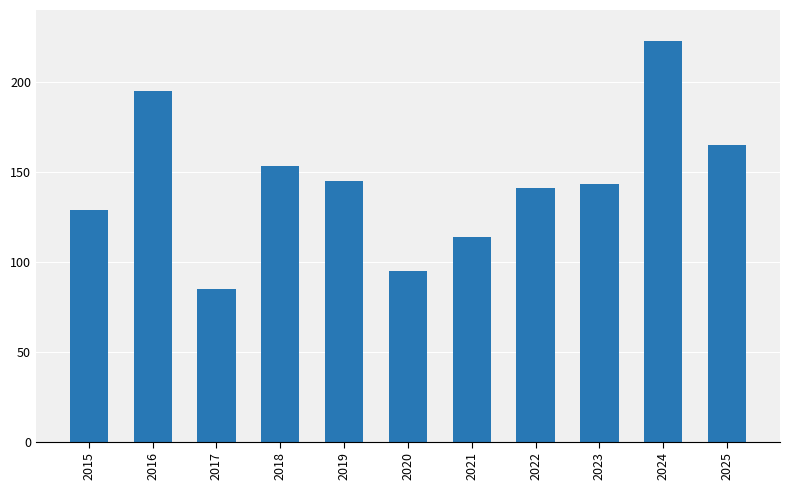

Reading left to right, transcribe all the data shown in this chart.

129	195	85	153	145	95	114	141	143	223	165